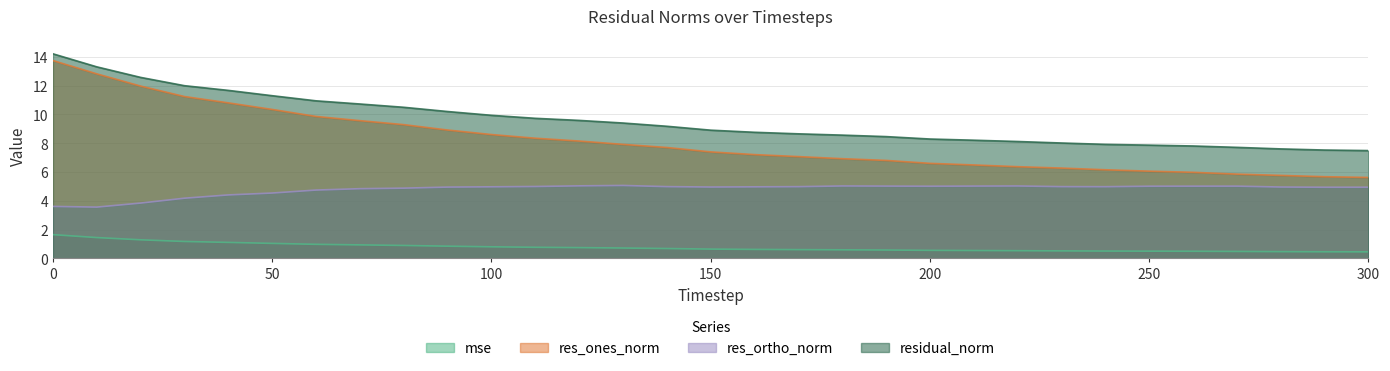

Reading left to right, list all the values displayed in this chart.

mse: 1.7	1.5	1.3	1.2	1.1	1.0	1.0	0.9	0.9	0.9	0.8	0.8	0.8	0.7	0.7	0.7	0.6	0.6	0.6	0.6	0.6	0.6	0.5	0.5	0.5	0.5	0.5	0.5	0.5	0.5	0.5
res_ones_norm: 13.7	12.8	12.0	11.2	10.8	10.3	9.9	9.6	9.3	8.9	8.6	8.4	8.2	7.9	7.7	7.4	7.2	7.1	6.9	6.8	6.6	6.5	6.4	6.3	6.2	6.1	6.0	5.9	5.8	5.7	5.6
res_ortho_norm: 3.6	3.6	3.8	4.2	4.4	4.5	4.8	4.8	4.9	5.0	5.0	5.0	5.0	5.1	5.0	5.0	5.0	5.0	5.0	5.0	5.0	5.0	5.0	5.0	5.0	5.0	5.0	5.0	5.0	4.9	4.9
residual_norm: 14.2	13.3	12.6	12.0	11.7	11.3	10.9	10.7	10.5	10.2	9.9	9.7	9.6	9.4	9.2	8.9	8.8	8.7	8.6	8.5	8.3	8.2	8.1	8.0	7.9	7.9	7.8	7.7	7.6	7.5	7.5